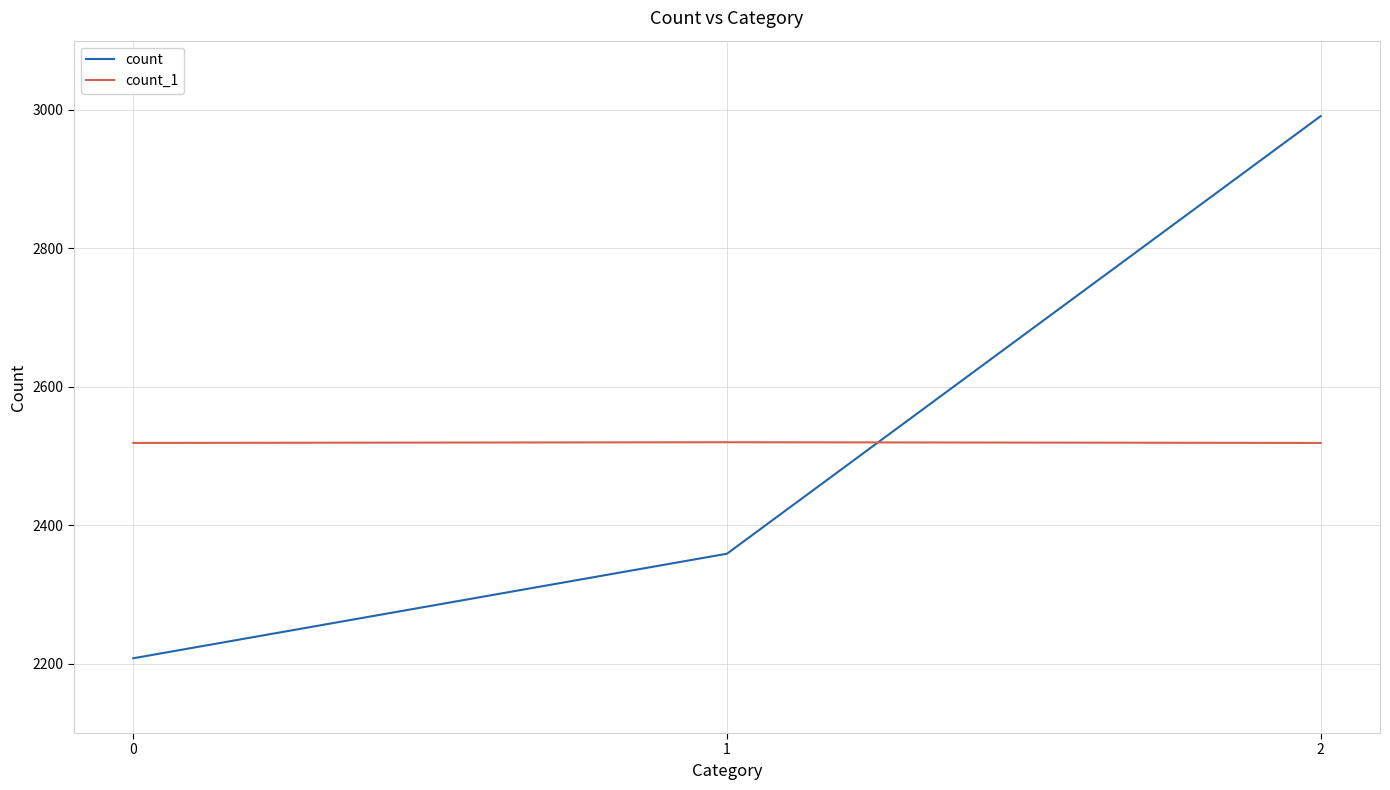

What are all the series names shown in the legend?

count, count_1